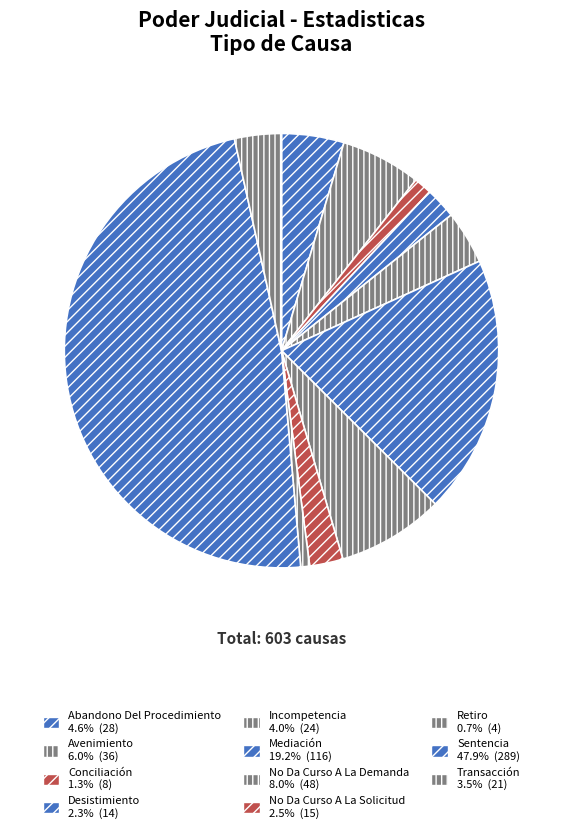

How many slices are in this pie chart?

11